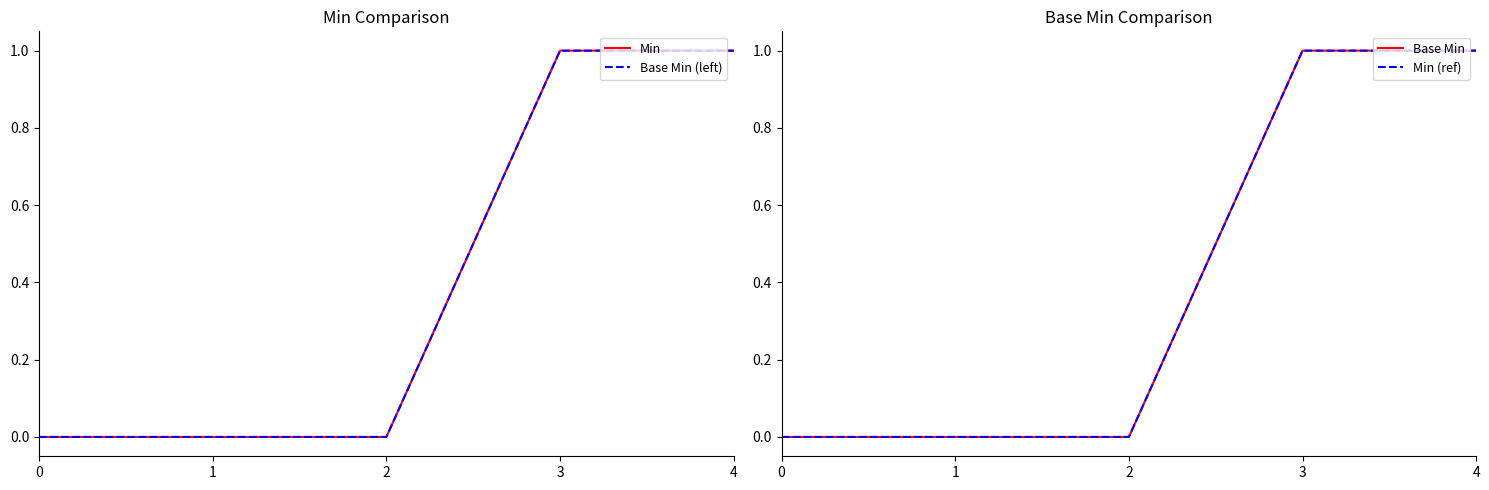

Which has a higher value, 2 or 1?

2